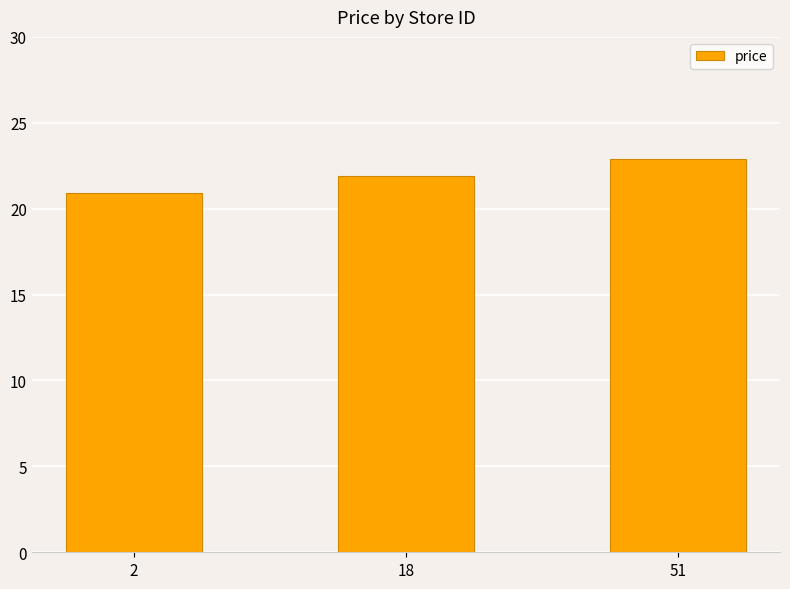

Is it true that the value at 18 is 21.9?

True